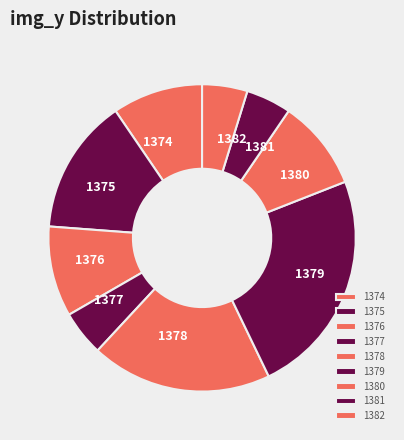

How many slices are in this pie chart?

9